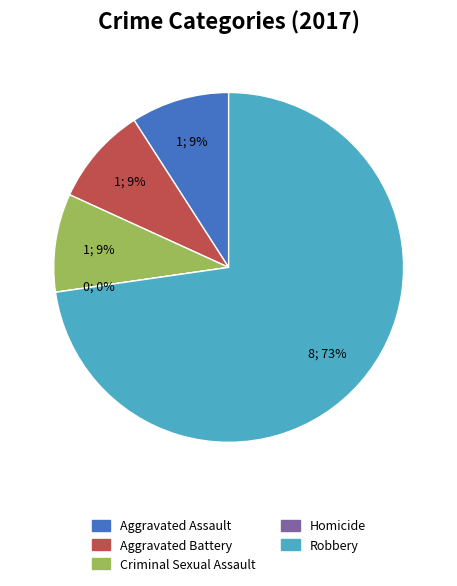

The Robbery slice represents 73% of the pie. True or false?

True